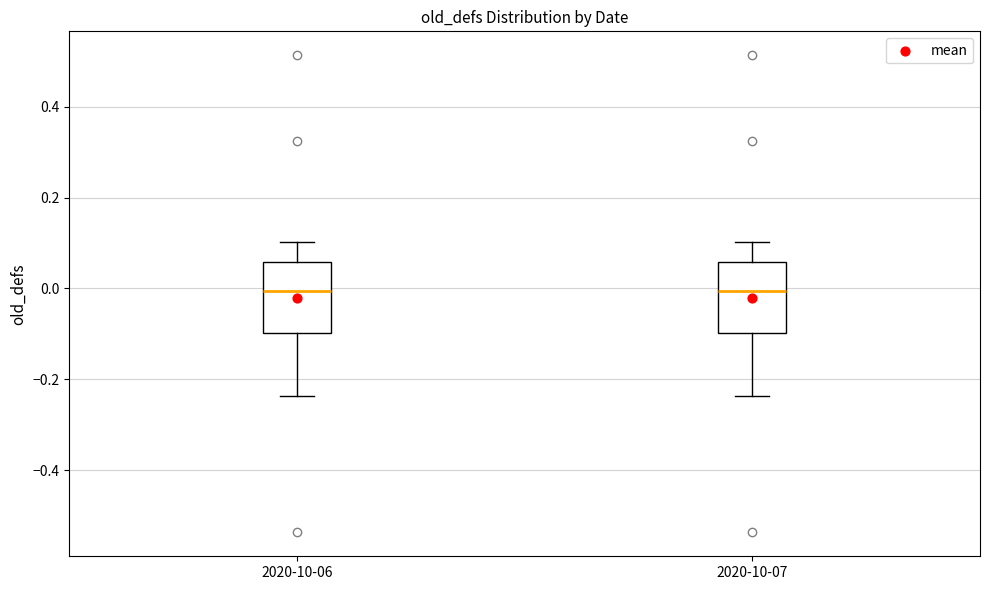

Reading left to right, transcribe this box plot: for each box, give where its median line is, the range the box spans, and where its two whiskers end, as read against the y-axis. The values are not printed on the chart, so give them approximately, as read against the axis.

2020-10-06: median 0.00, box -0.10 to 0.06, whiskers -0.24 to 0.10
2020-10-07: median 0.00, box -0.10 to 0.06, whiskers -0.24 to 0.10